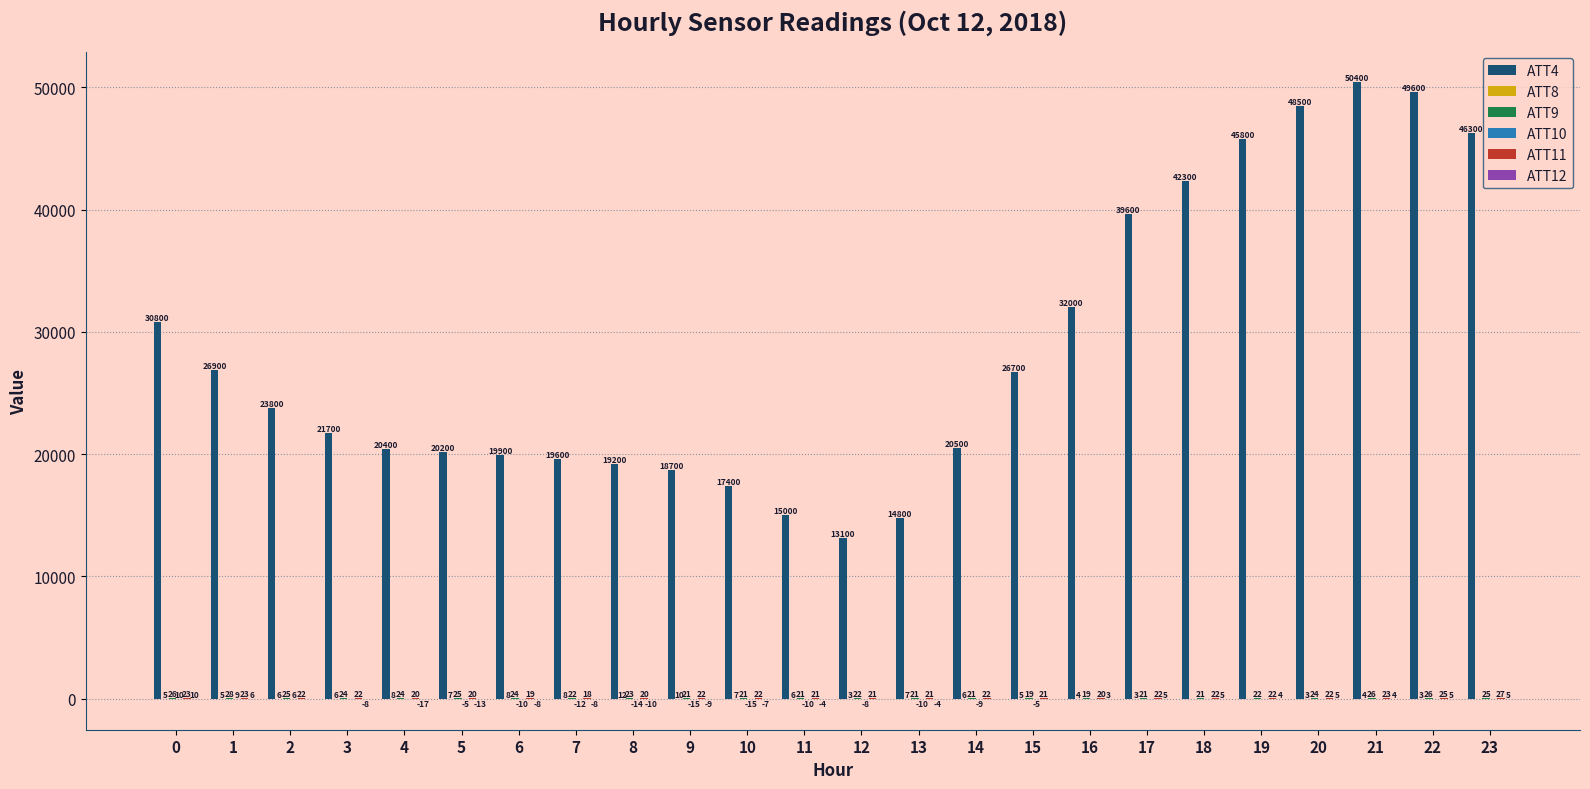

Between 6 and 11, which series saw the biggest shift?

ATT4